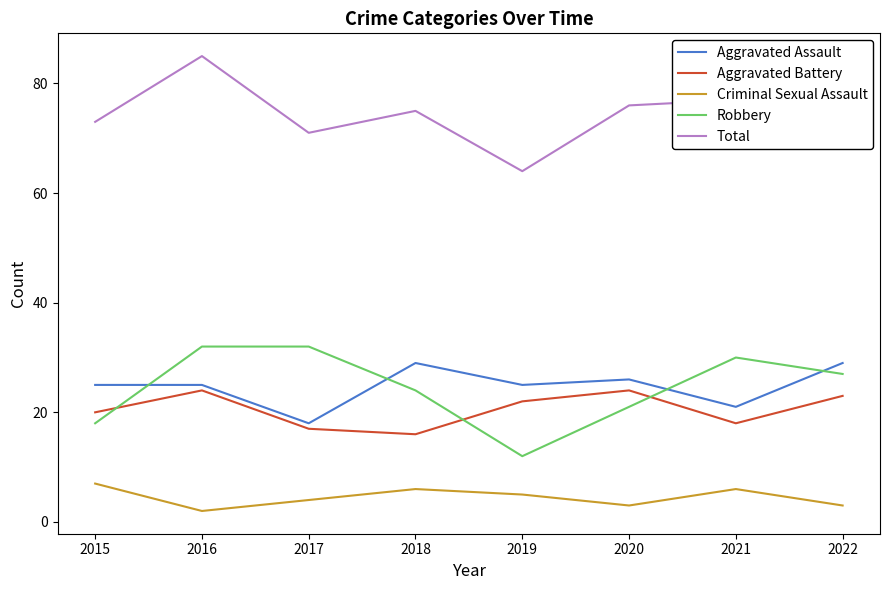

What is the total value across all series at 2016?

168